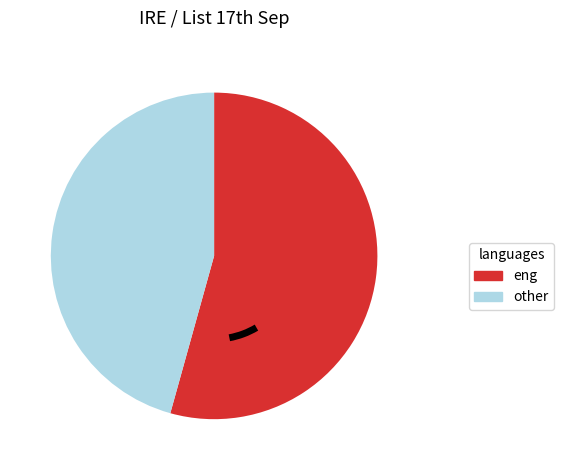

Does other account for over 50% of the chart?

No